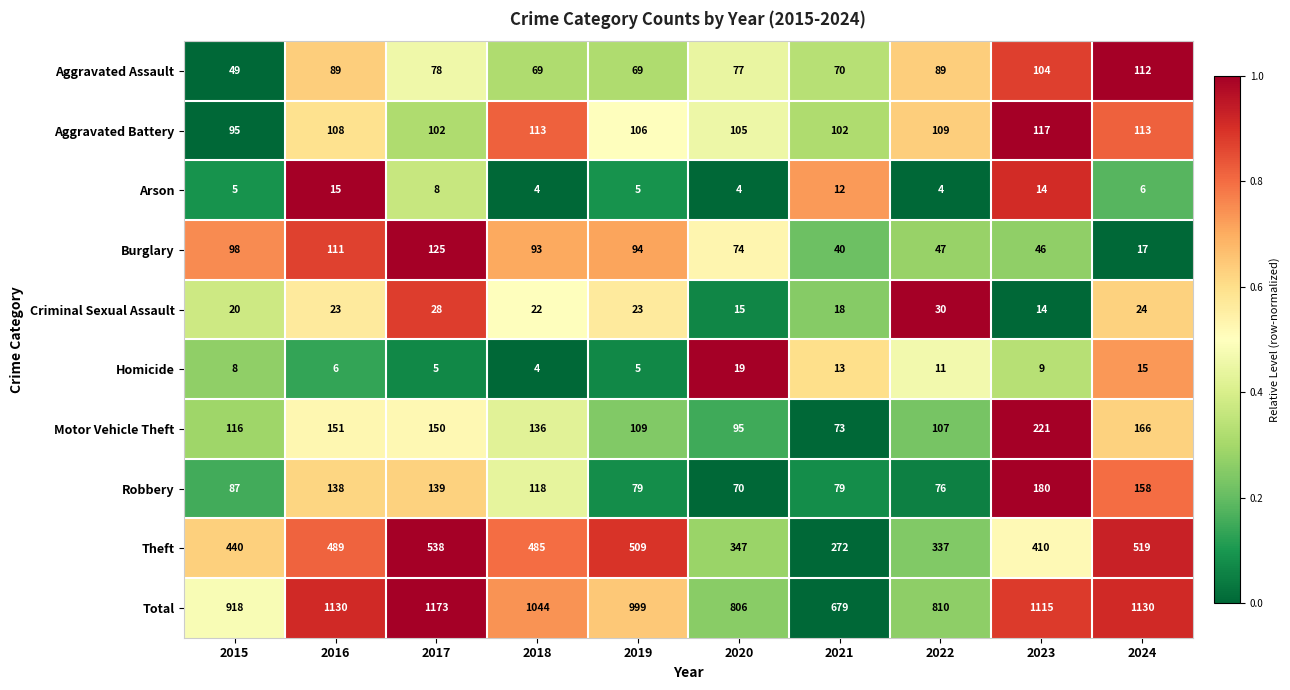

What is the difference between the second highest and minimum values in the Aggravated Assault series?

55